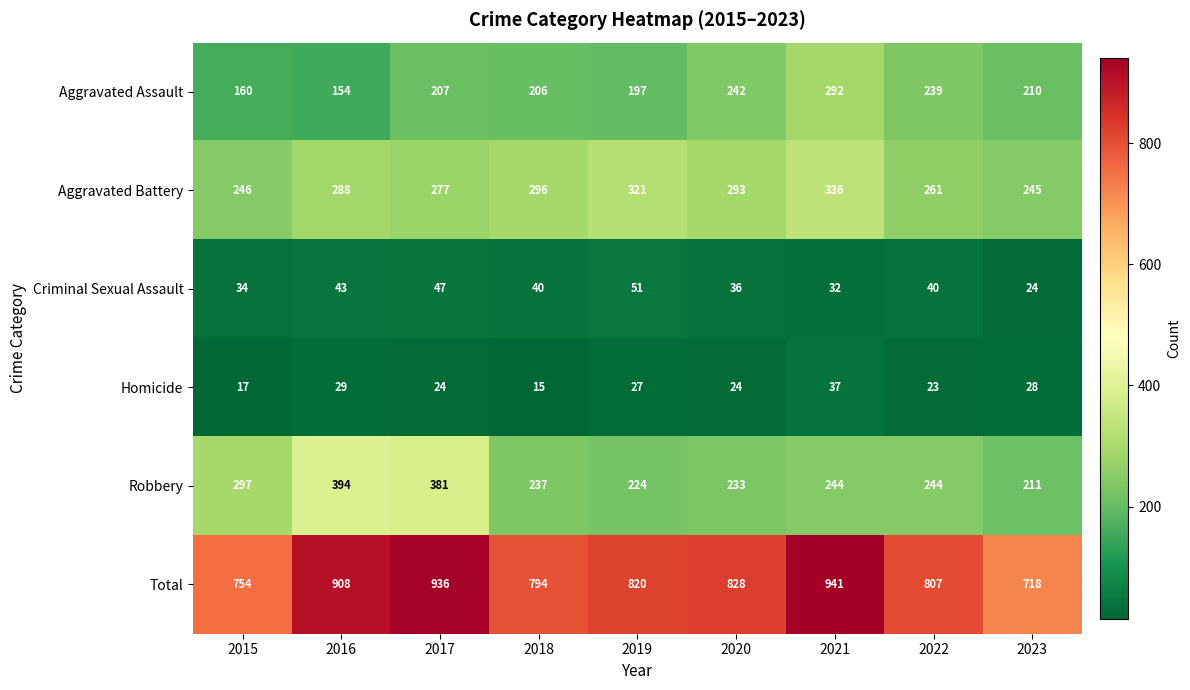

What is the difference between the maximum and minimum values in the Robbery series?

183